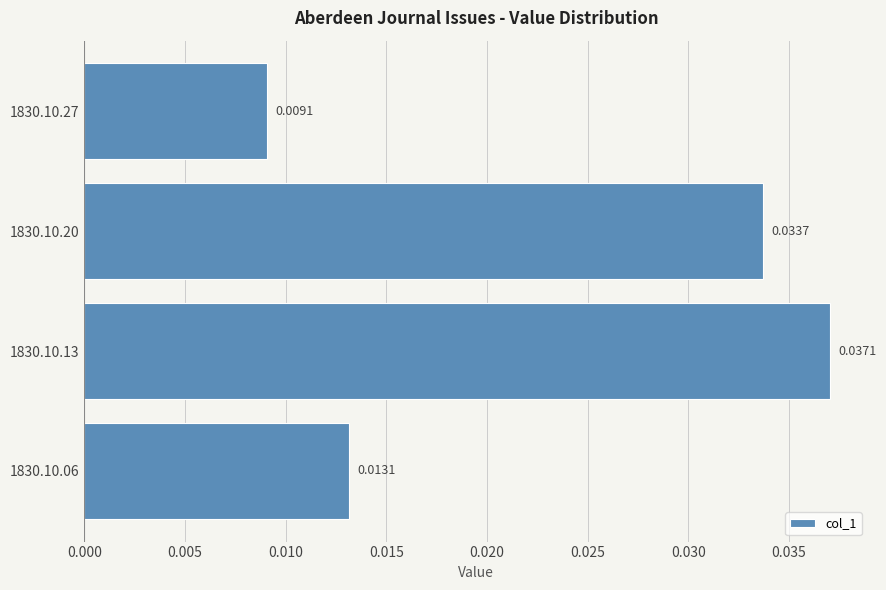

Rank the categories by value from highest to lowest.

1830.10.13, 1830.10.20, 1830.10.06, 1830.10.27